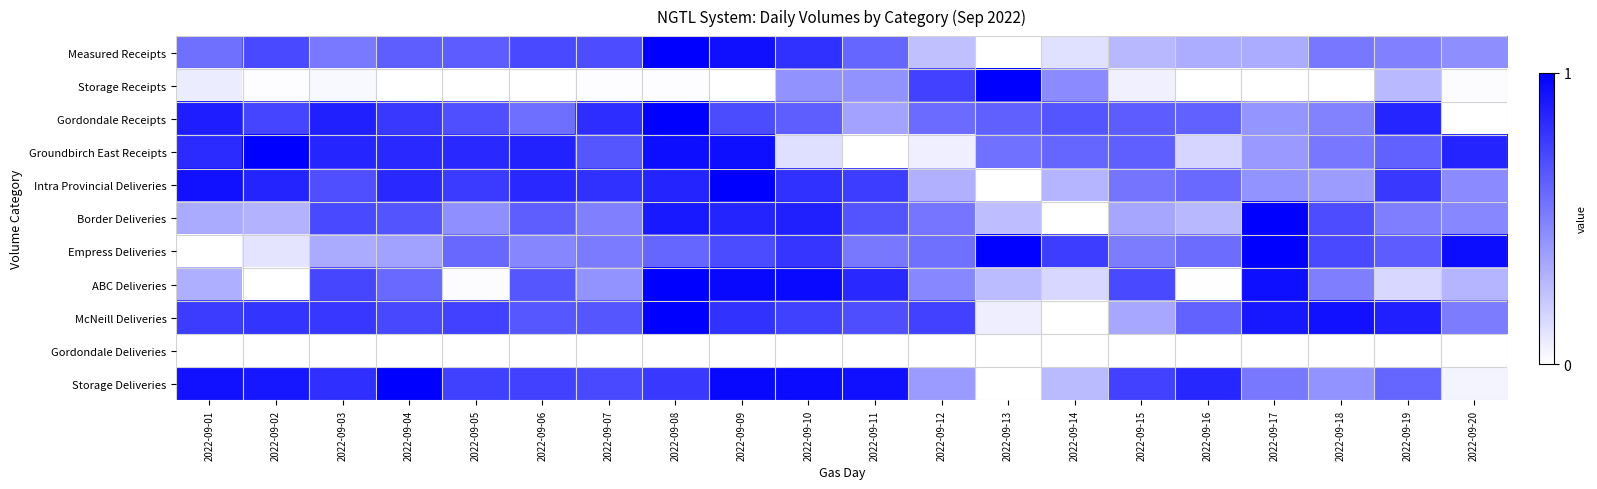

Between 2022-09-19 and 2022-09-03, which is larger?

2022-09-03